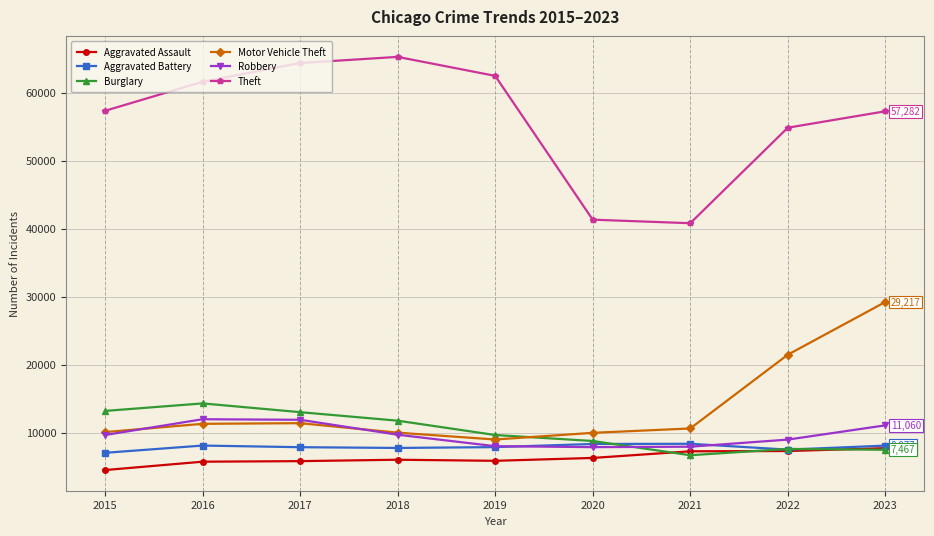

How many interior local valleys does the Burglary series have?

1